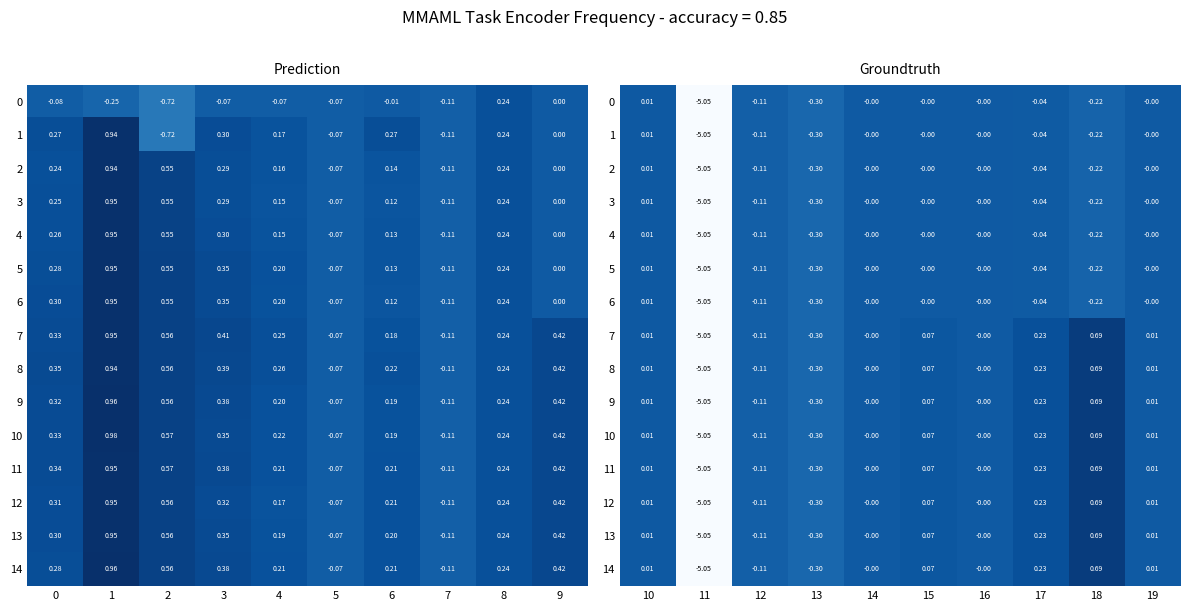

What is the smallest value displayed?

-5.1